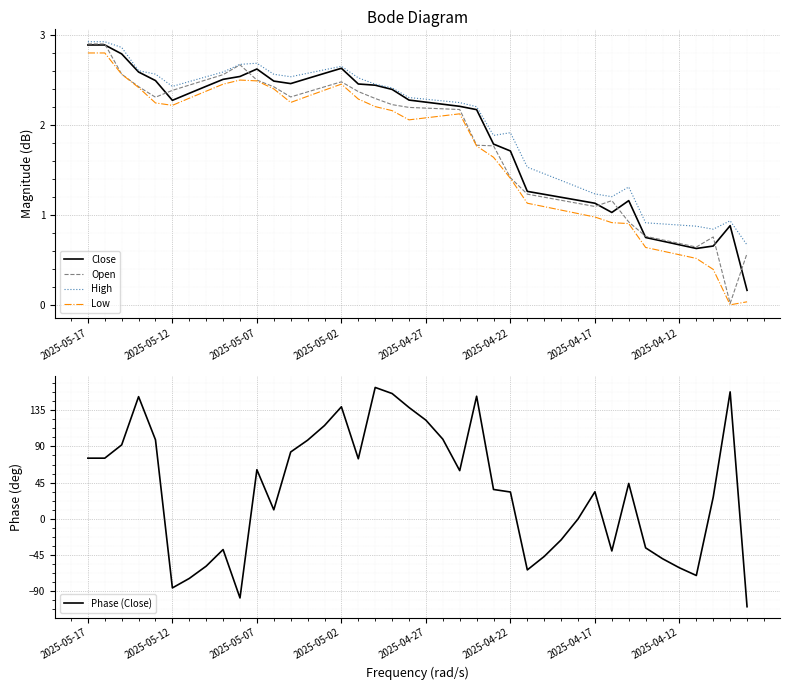

How many categories are shown in the chart?

40